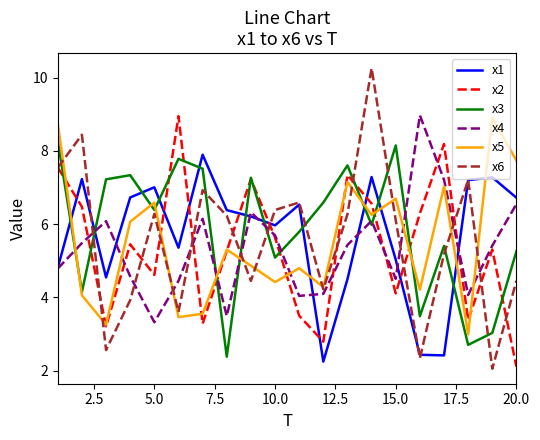

What is the minimum value shown in the chart?

2.1